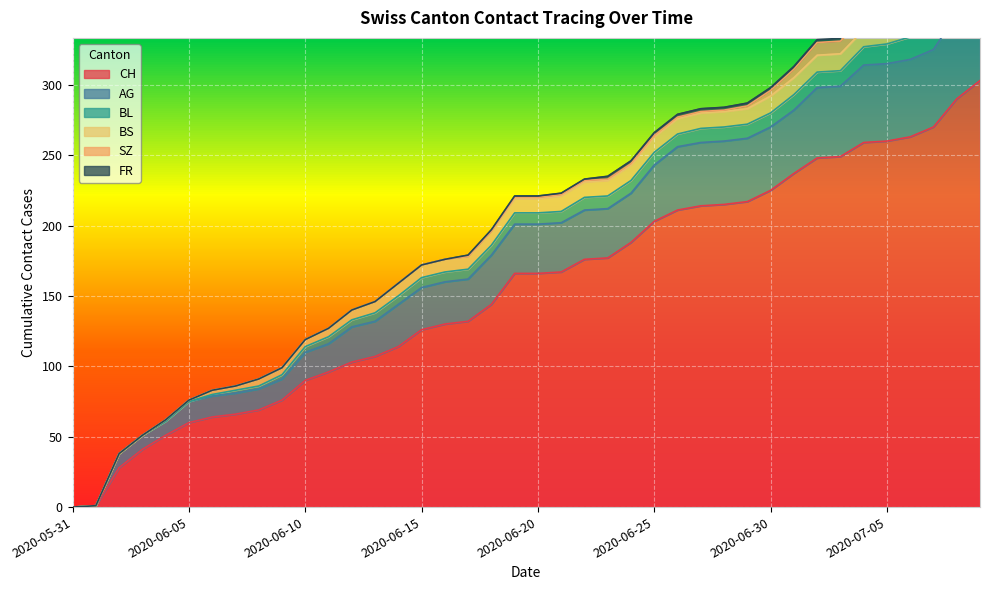

Rank the categories by CH value from highest to lowest.

2020-07-09, 2020-07-08, 2020-07-07, 2020-07-06, 2020-07-05, 2020-07-04, 2020-07-03, 2020-07-02, 2020-07-01, 2020-06-30, 2020-06-29, 2020-06-28, 2020-06-27, 2020-06-26, 2020-06-25, 2020-06-24, 2020-06-23, 2020-06-22, 2020-06-21, 2020-06-19, 2020-06-20, 2020-06-18, 2020-06-17, 2020-06-16, 2020-06-15, 2020-06-14, 2020-06-13, 2020-06-12, 2020-06-11, 2020-06-10, 2020-06-09, 2020-06-08, 2020-06-07, 2020-06-06, 2020-06-05, 2020-06-04, 2020-06-03, 2020-06-02, 2020-06-01, 2020-05-31